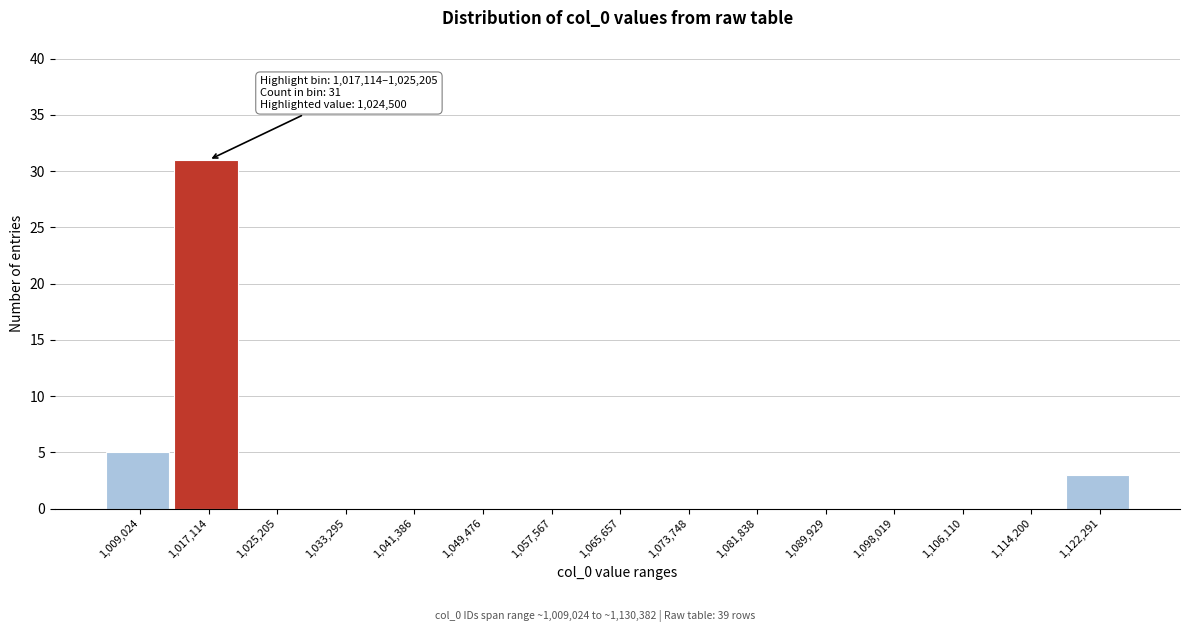

Reading left to right, list all the values displayed in this chart.

1,009,024=5	1,017,114=31	1,025,205=0	1,033,295=0	1,041,386=0	1,049,476=0	1,057,567=0	1,065,657=0	1,073,748=0	1,081,838=0	1,089,929=0	1,098,019=0	1,106,110=0	1,114,200=0	1,122,291=3